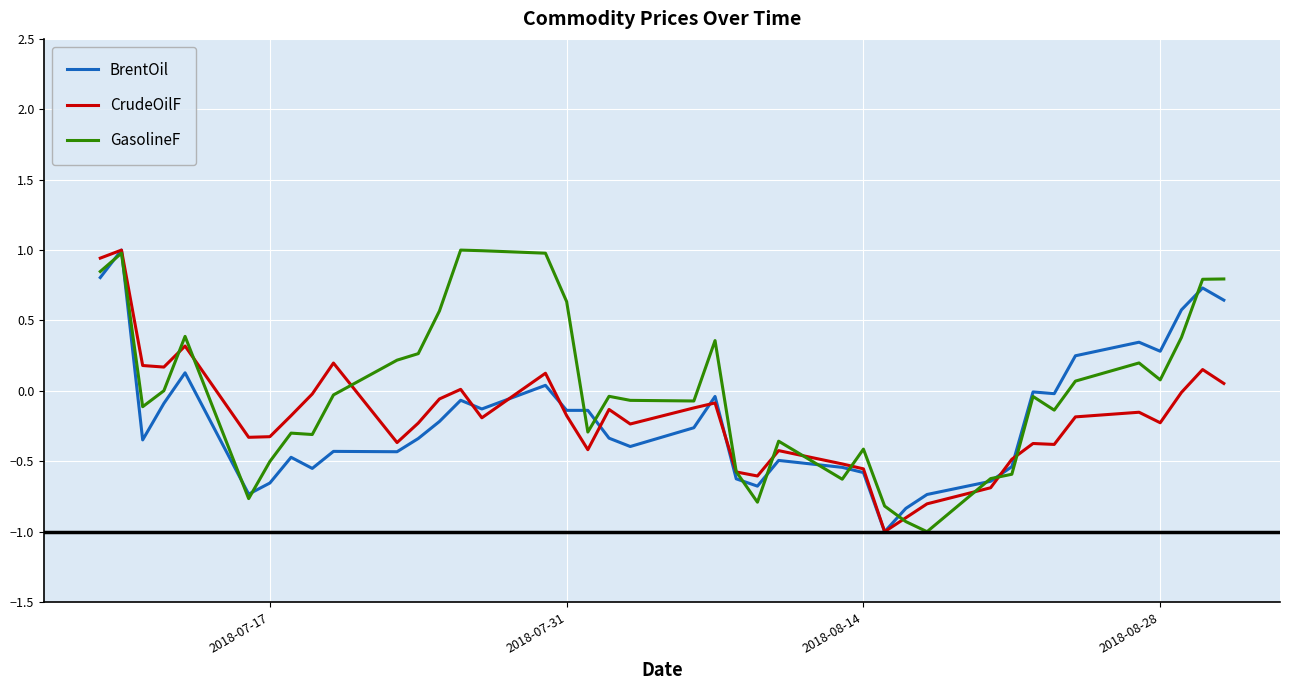

What is the minimum value shown in the chart?

-1.0